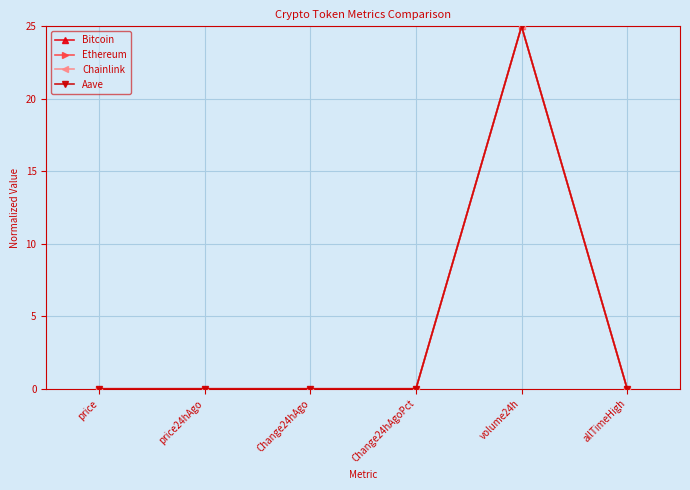

How many distinct data groups are displayed?

4